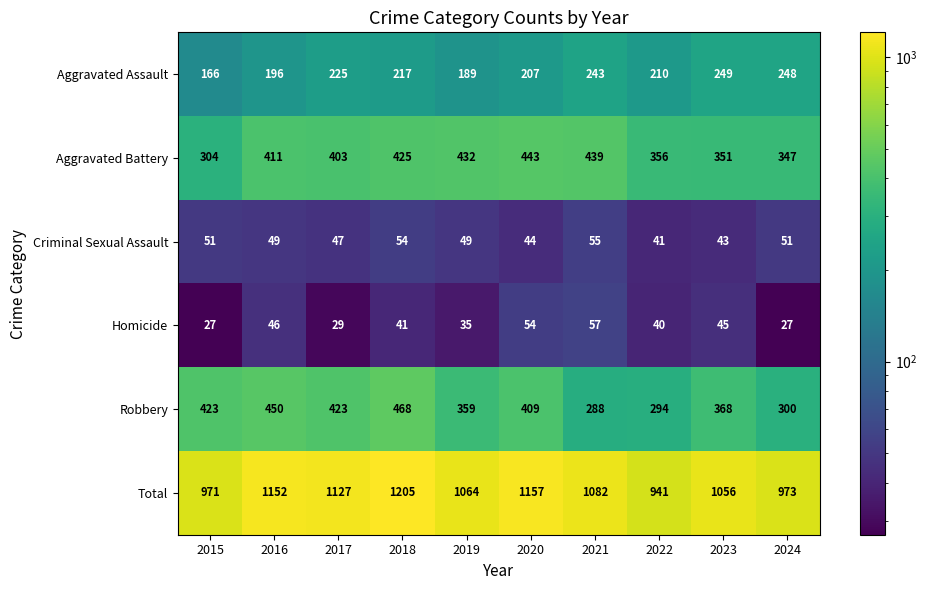

Which category has the highest value across all series?

2018